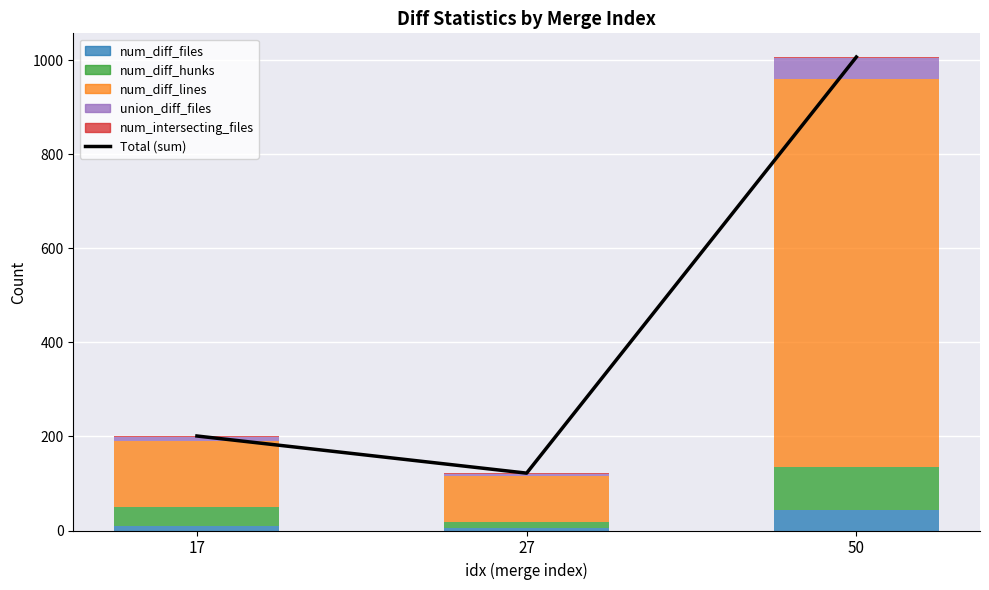

Which series has the widest spread of values?

Total (sum)